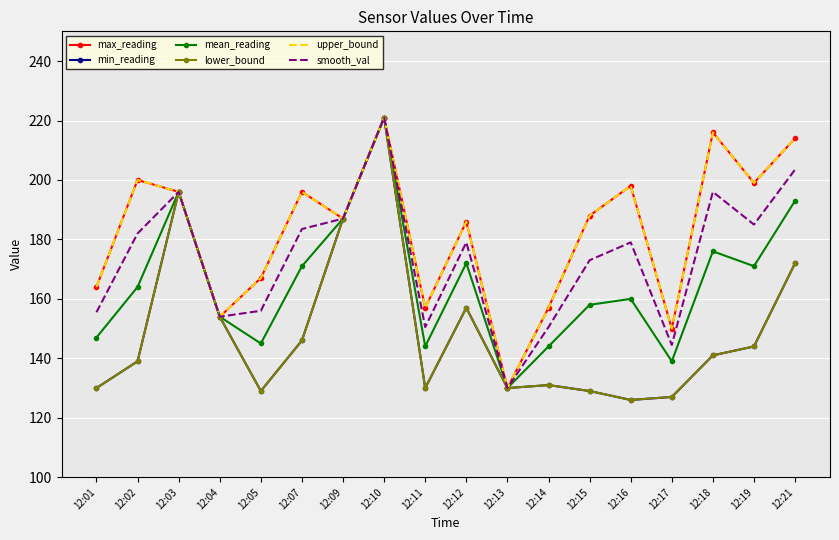

True or false: min_reading has more than 2 interior local peaks.

True